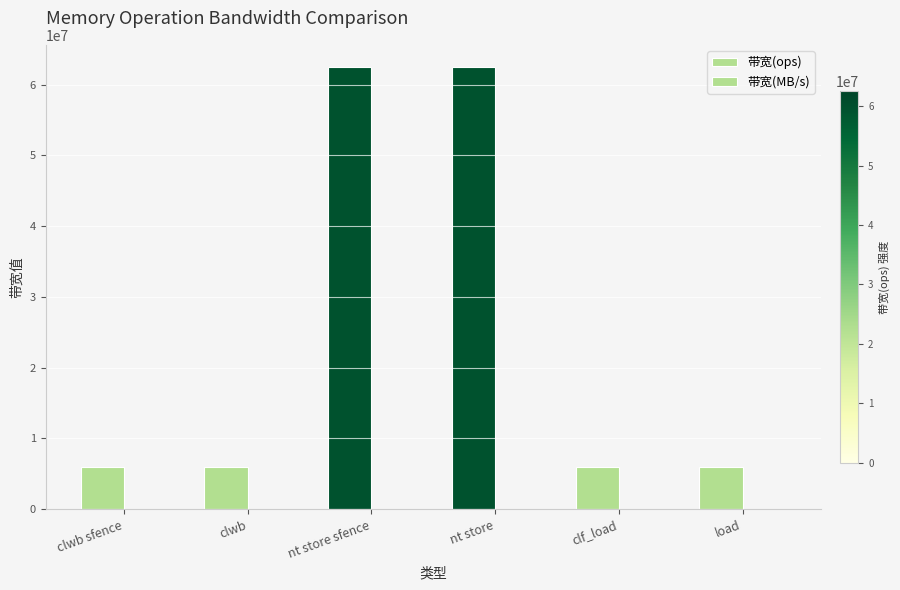

How many categories are shown in the chart?

6